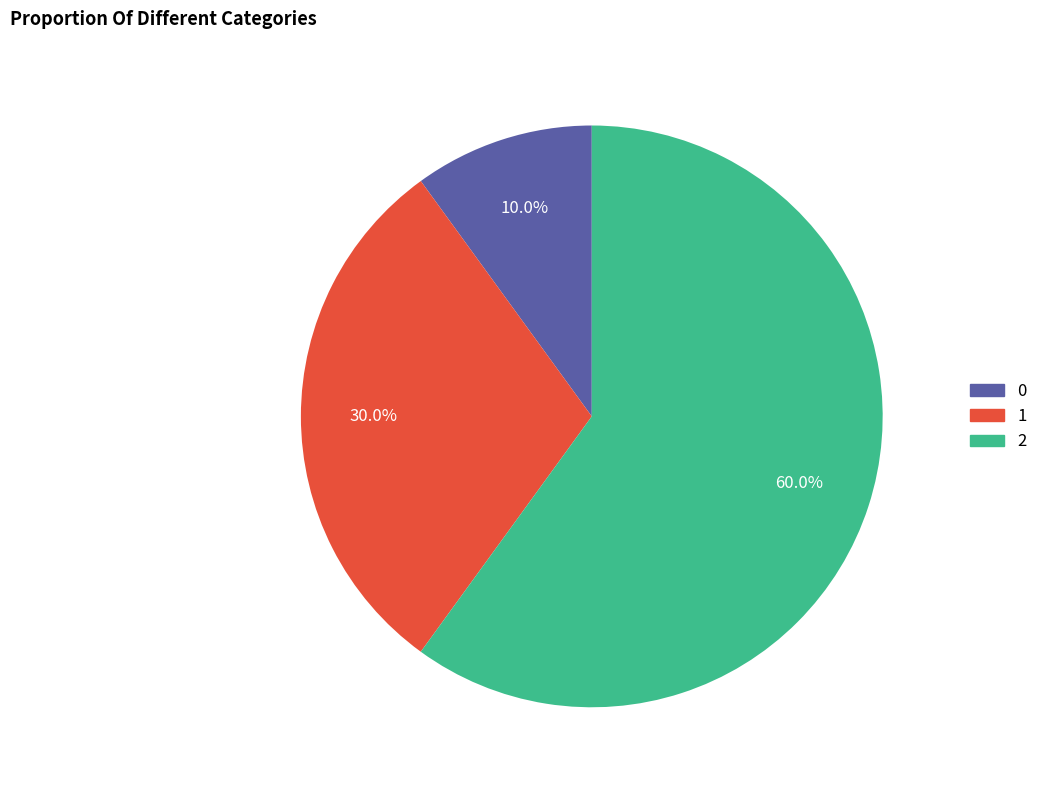

What portion of the pie excludes 0?

90.0%